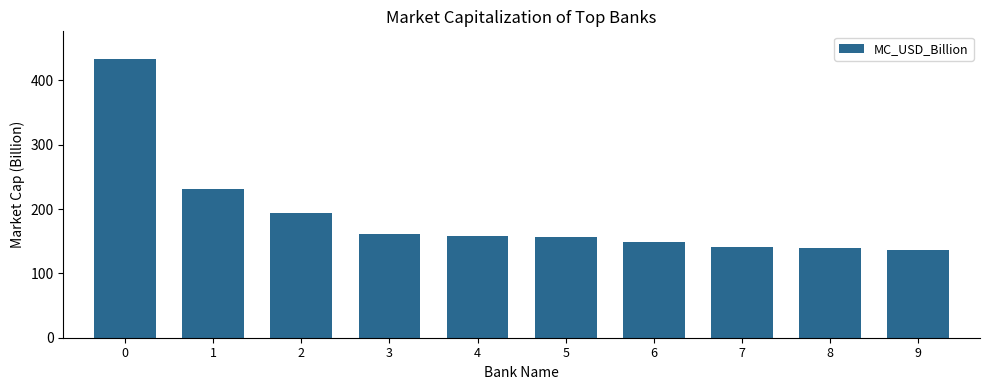

How many bars are there in total?

10